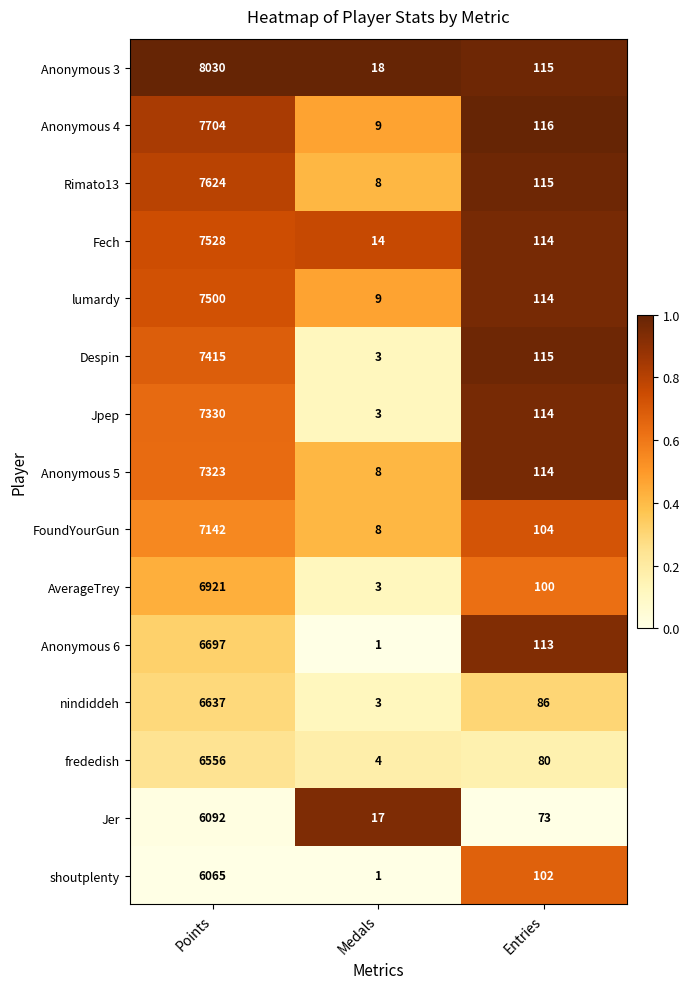

Between Points and Entries, which series saw the biggest shift?

Anonymous 3